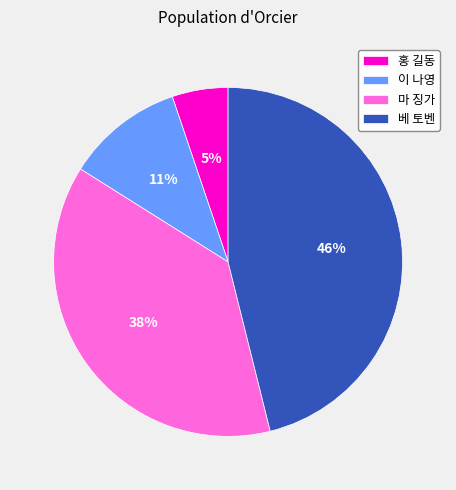

To the nearest percent, what is the difference between the 이 나영 and 베 토벤 slice percentages?

35%